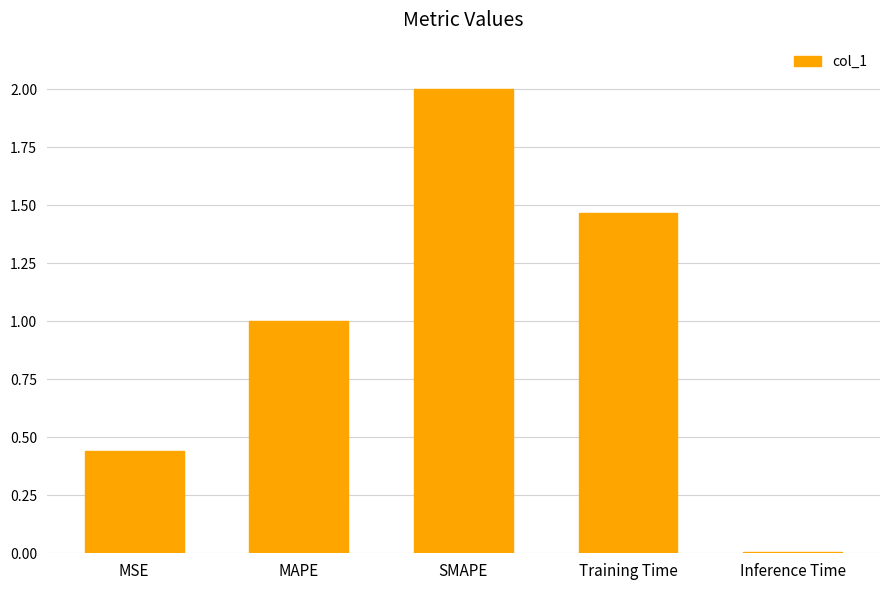

How many data points are less than 1?

2